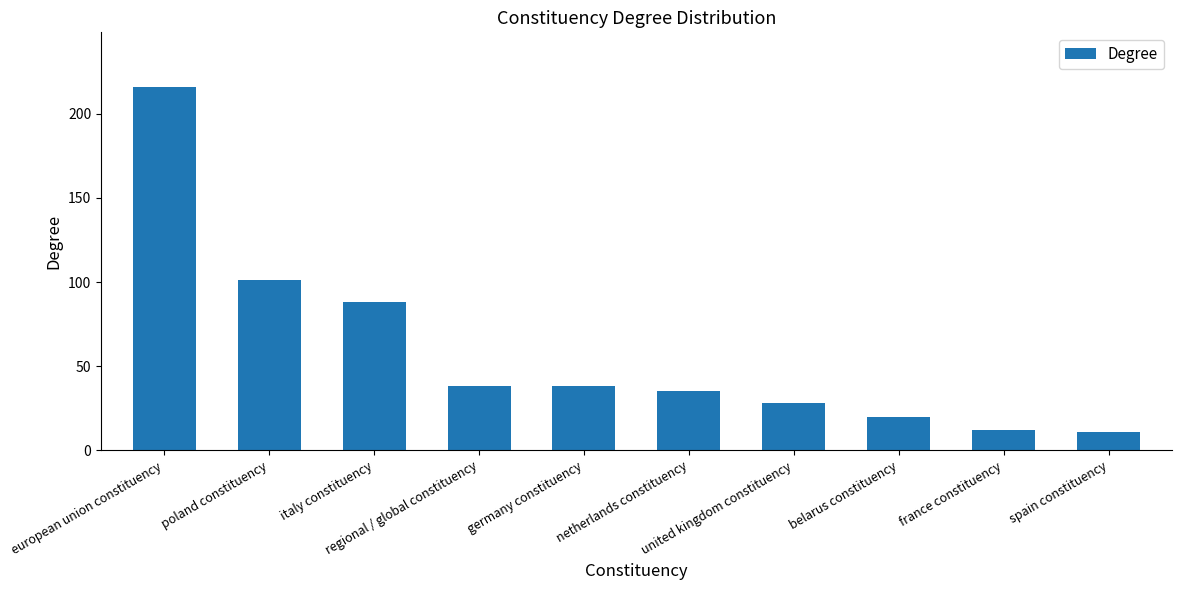

What is the difference between the maximum and minimum values?

205